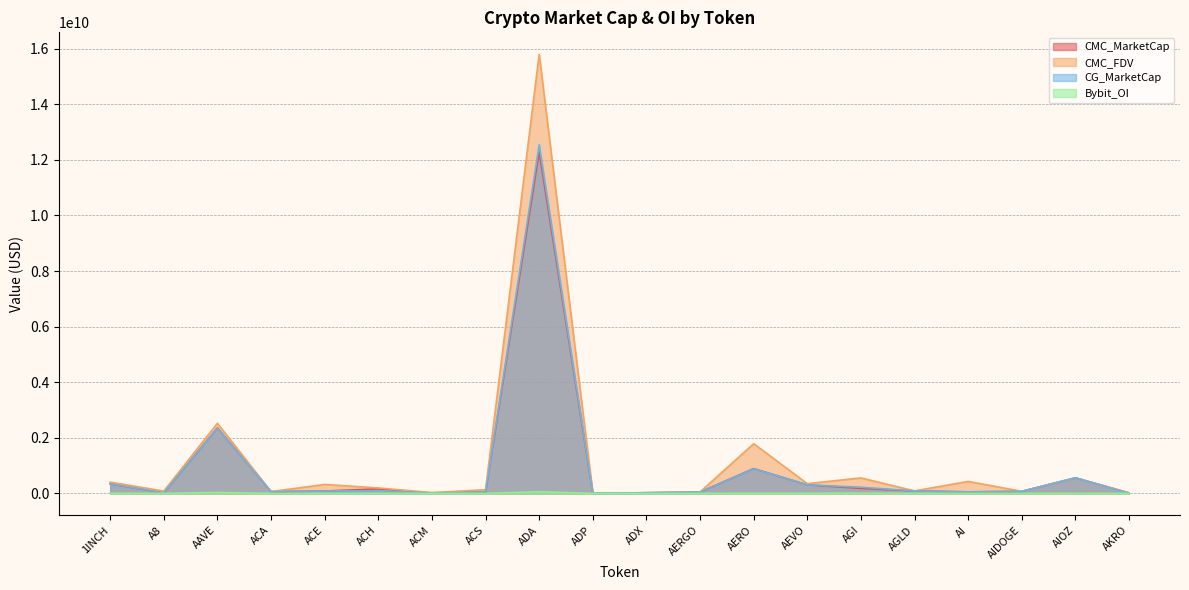

What value does the CG_MarketCap series have at AGI?

222569142.0